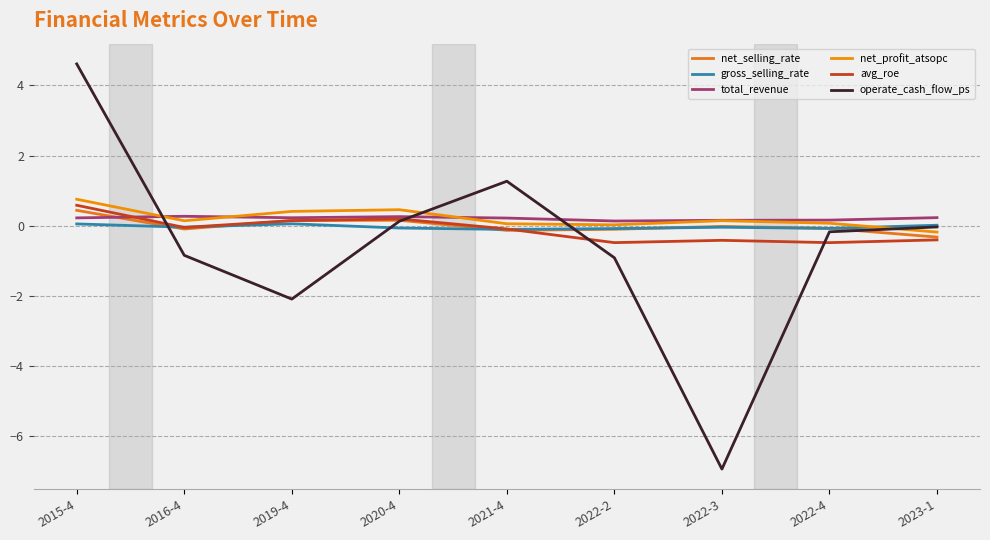

How many lines are shown in the chart?

6